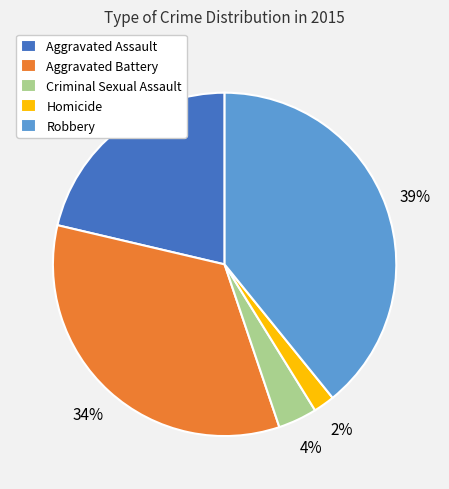

True or false: Aggravated Assault accounts for 36% of the total.

False